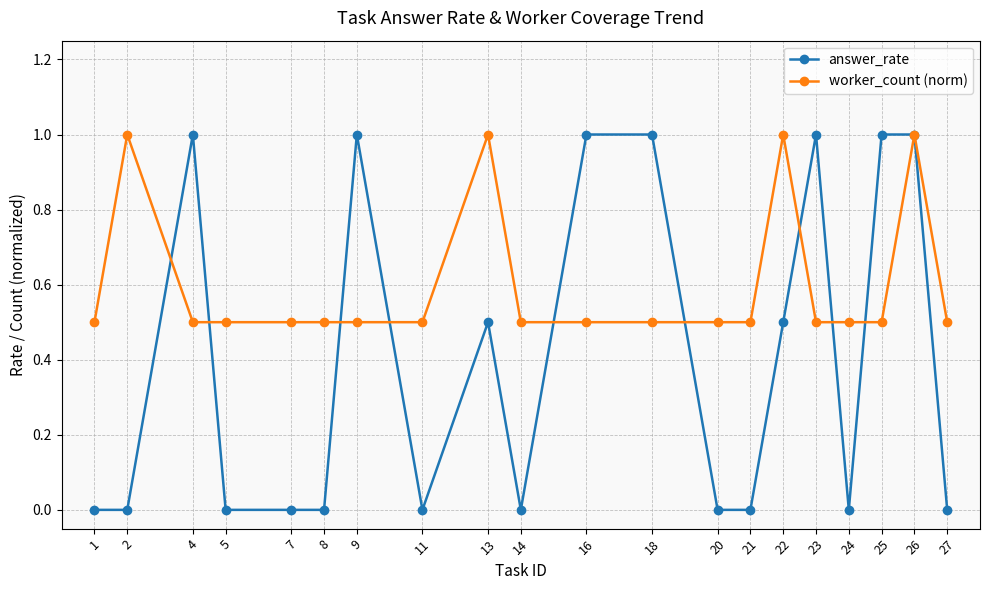

Reading left to right, transcribe all the data shown in this chart.

answer_rate: 0.0	0.0	1.0	0.0	0.0	0.0	1.0	0.0	0.5	0.0	1.0	1.0	0.0	0.0	0.5	1.0	0.0	1.0	1.0	0.0
worker_count (norm): 0.5	1.0	0.5	0.5	0.5	0.5	0.5	0.5	1.0	0.5	0.5	0.5	0.5	0.5	1.0	0.5	0.5	0.5	1.0	0.5